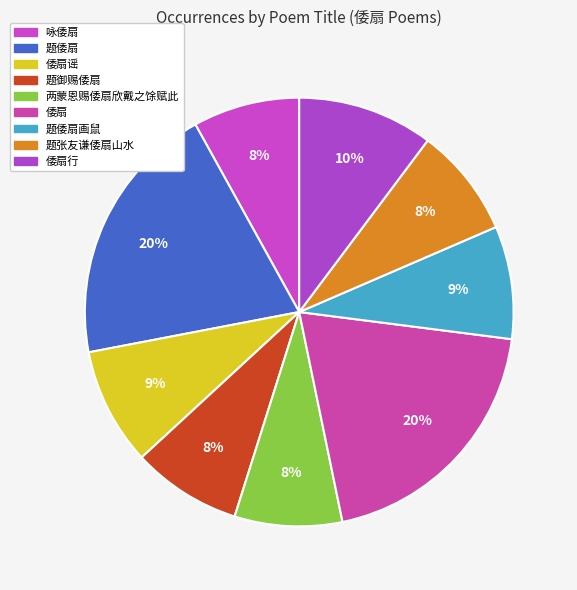

How much of the chart is everything except 咏倭扇?

92.0%